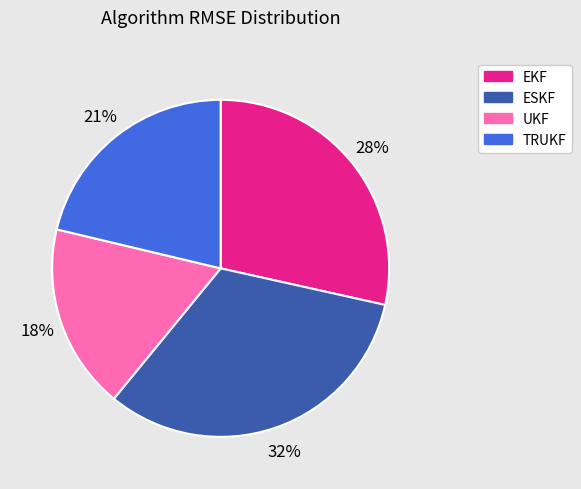

True or false: ESKF accounts for 32% of the total.

True